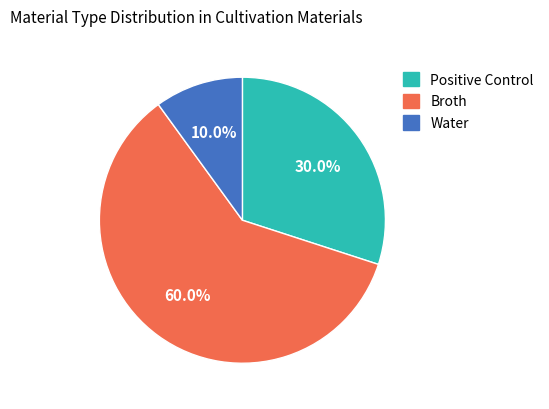

The Water slice represents 10% of the pie. True or false?

True